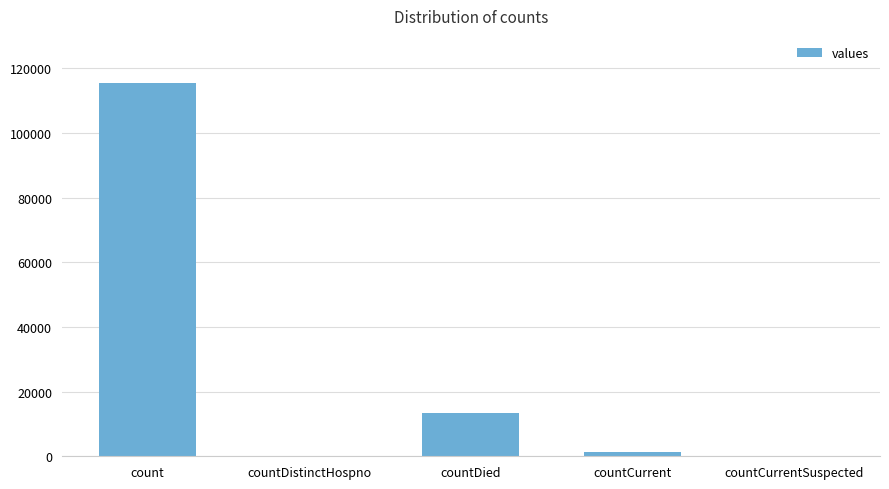

At which label is the value closest to 57689?

countDied